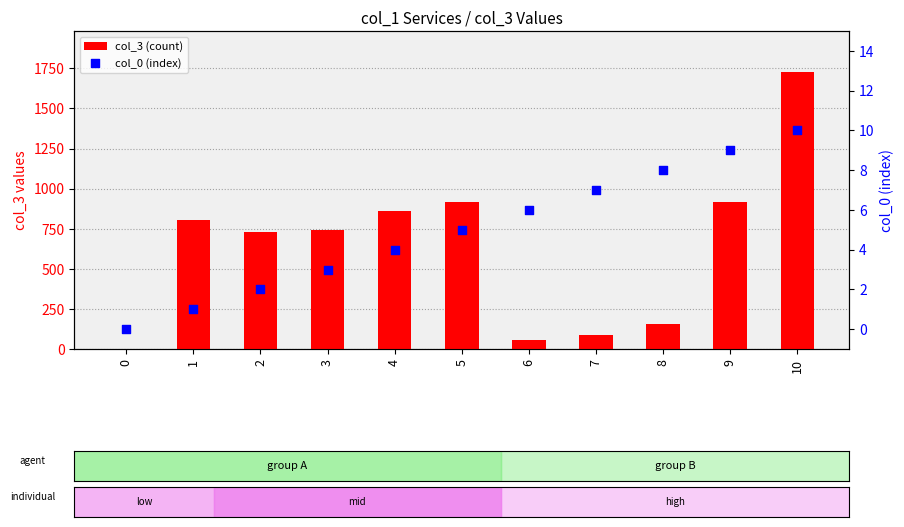

Which series has the widest spread of Y values?

col_3 (count)